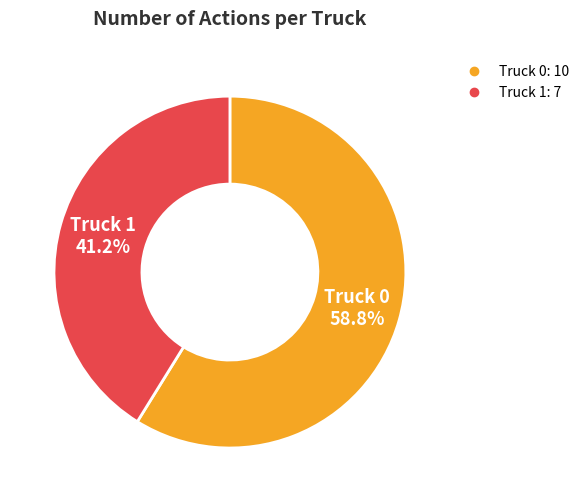

What percentage is the Truck 0 slice, to the nearest percent?

59%